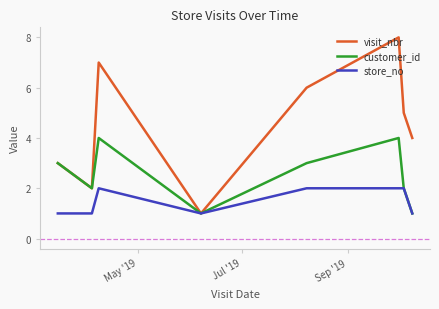

Which series has the largest total across all categories?

visit_nbr